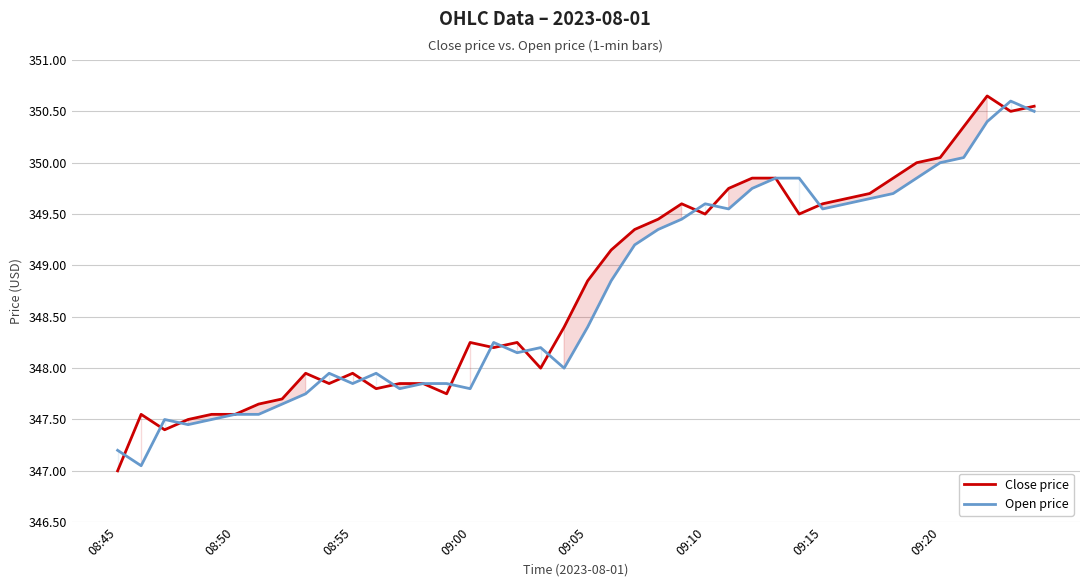

Which category has the lowest value across all series?

08:45